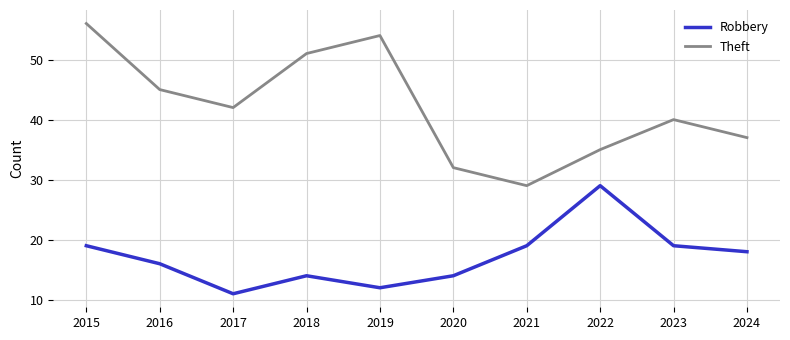

Where is the first local maximum for Robbery?

2018